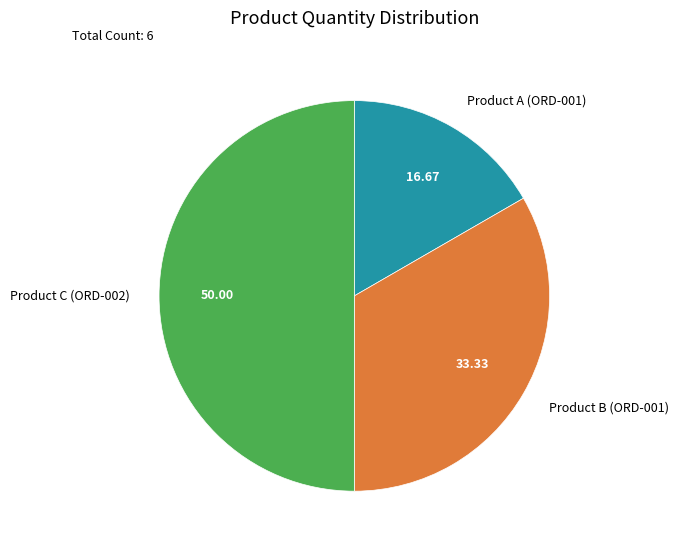

What is the ratio of the value at Product A (ORD-001) to the value at Product B (ORD-001)?

0.5